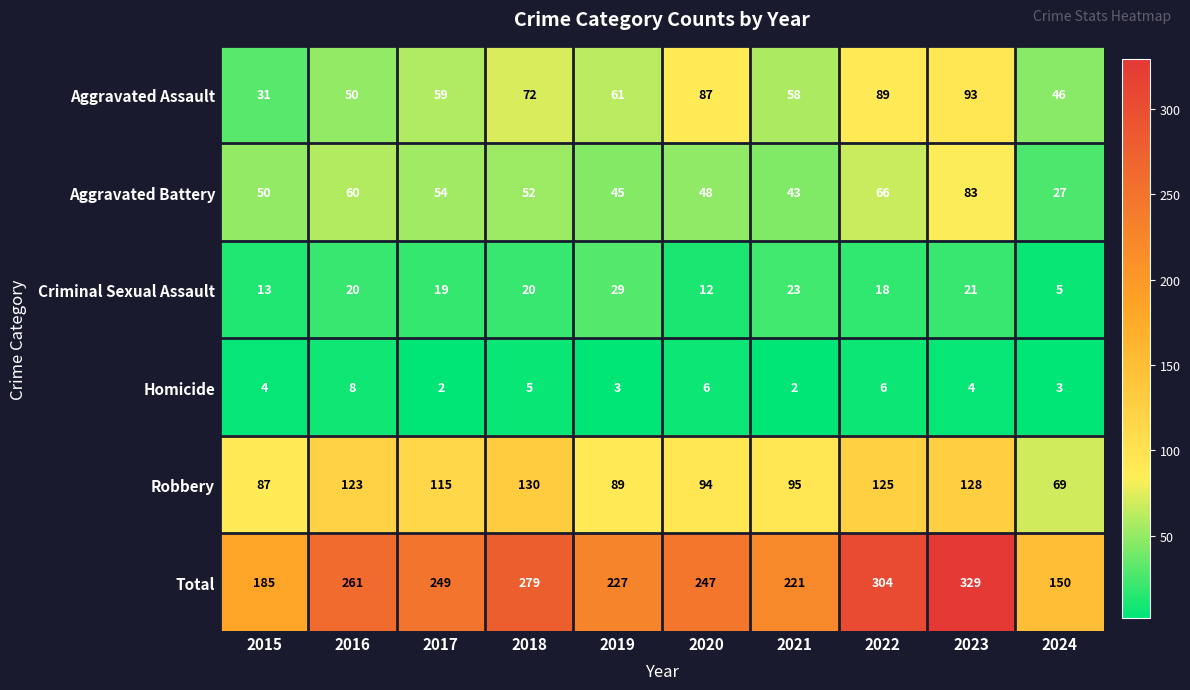

Is it true that Criminal Sexual Assault equals 38 at 2021?

False